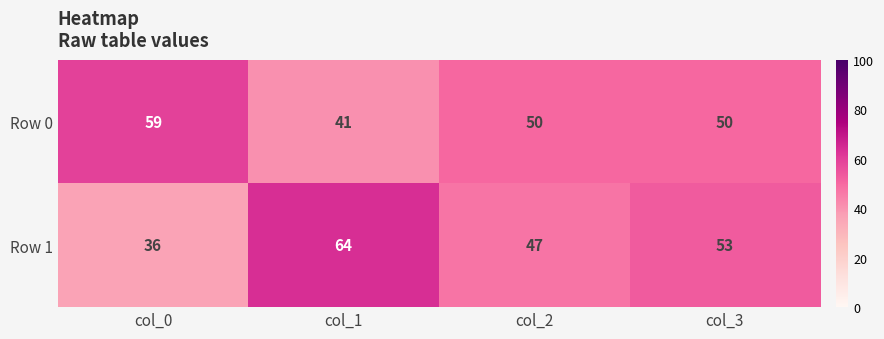

How many categories are shown in the chart?

4